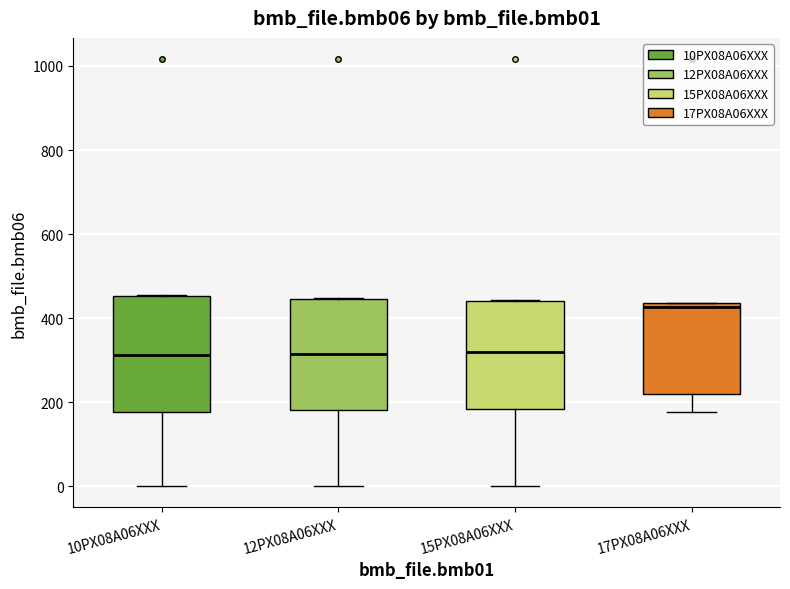

Reading left to right, read every box against the y-axis: the position of its median line, the range the box covers, and the ends of its whiskers. The values are not printed on the chart, so give them approximately, as read against the axis.

10PX08A06XXX: median 320, box 180 to 460, whiskers 0 to 460
12PX08A06XXX: median 320, box 180 to 440, whiskers 0 to 440
15PX08A06XXX: median 320, box 180 to 440, whiskers 0 to 440
17PX08A06XXX: median 420, box 220 to 440, whiskers 180 to 440